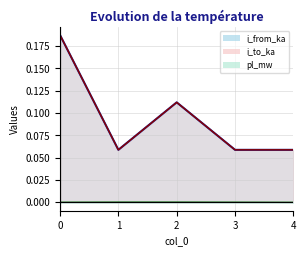

Where is the first local maximum for pl_mw?

2